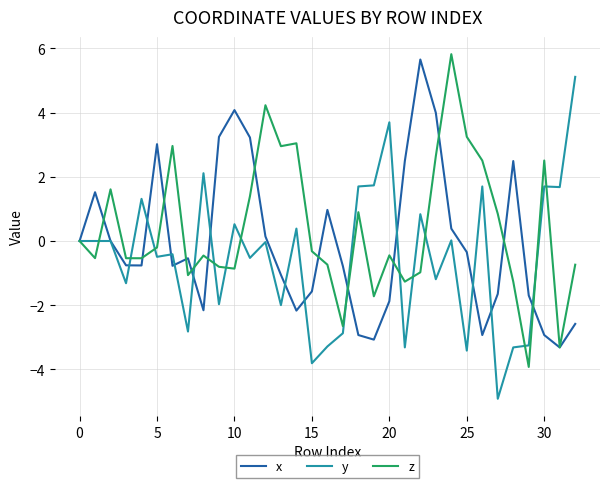

What is the highest value of the y series?

5.1